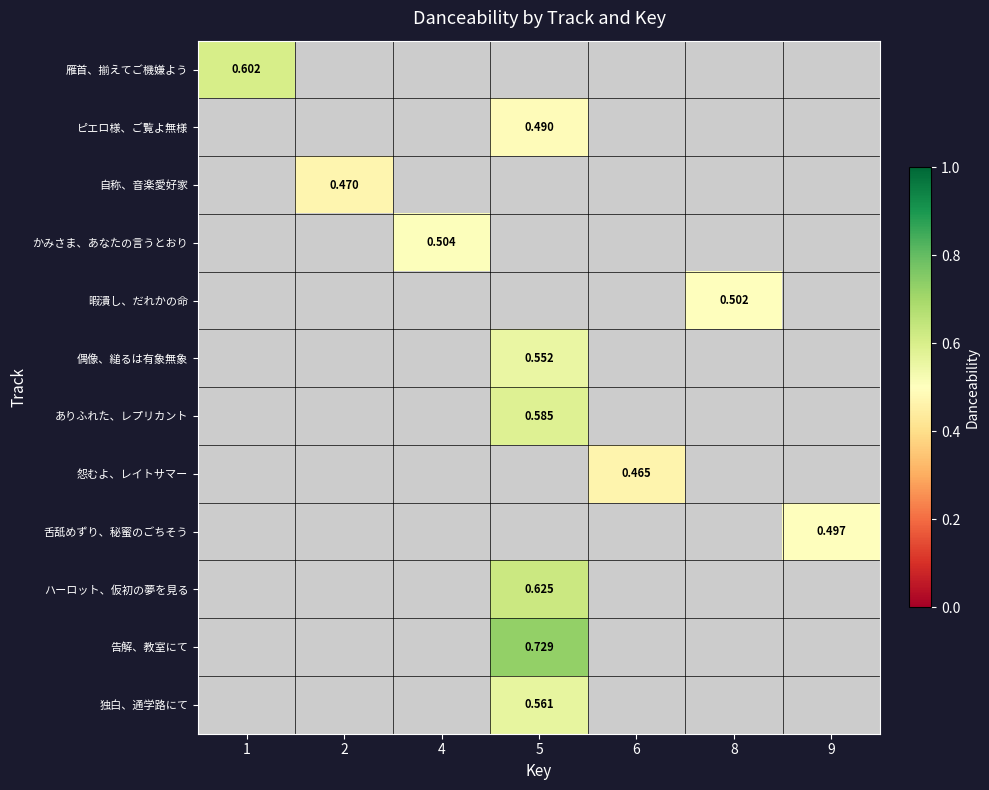

At how many categories does at least one series exceed 0?

7